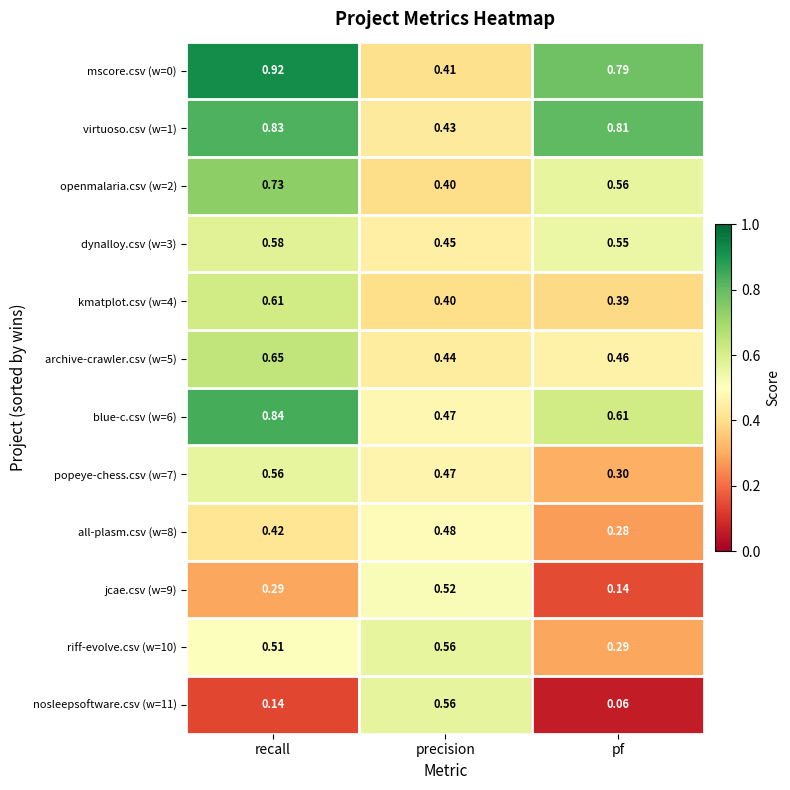

At which category is the sum across all series the highest?

recall